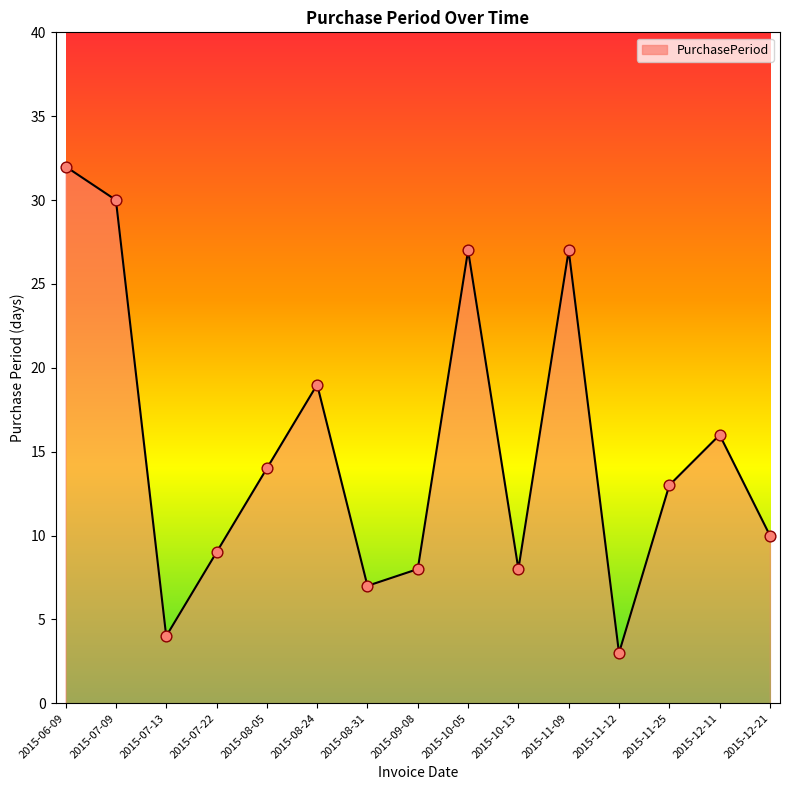

Approximately how many times larger is the value at 2015-06-09 compared to 2015-07-13?

8.0